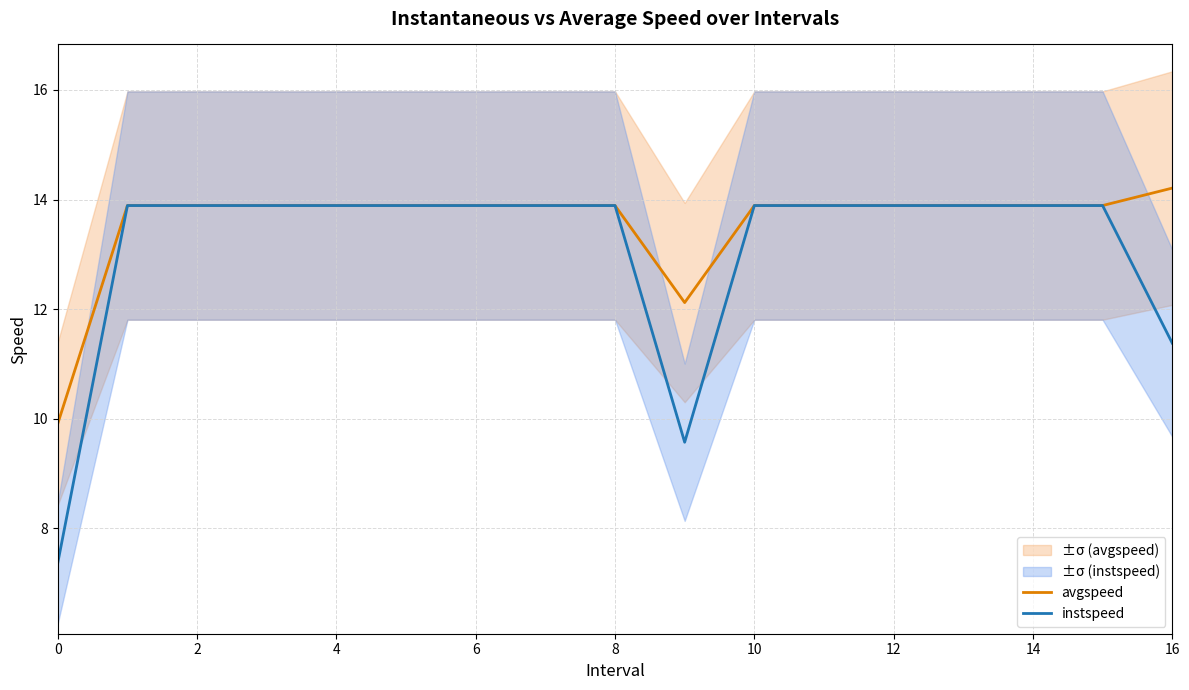

True or false: instspeed and avgspeed intersect in this chart.

False